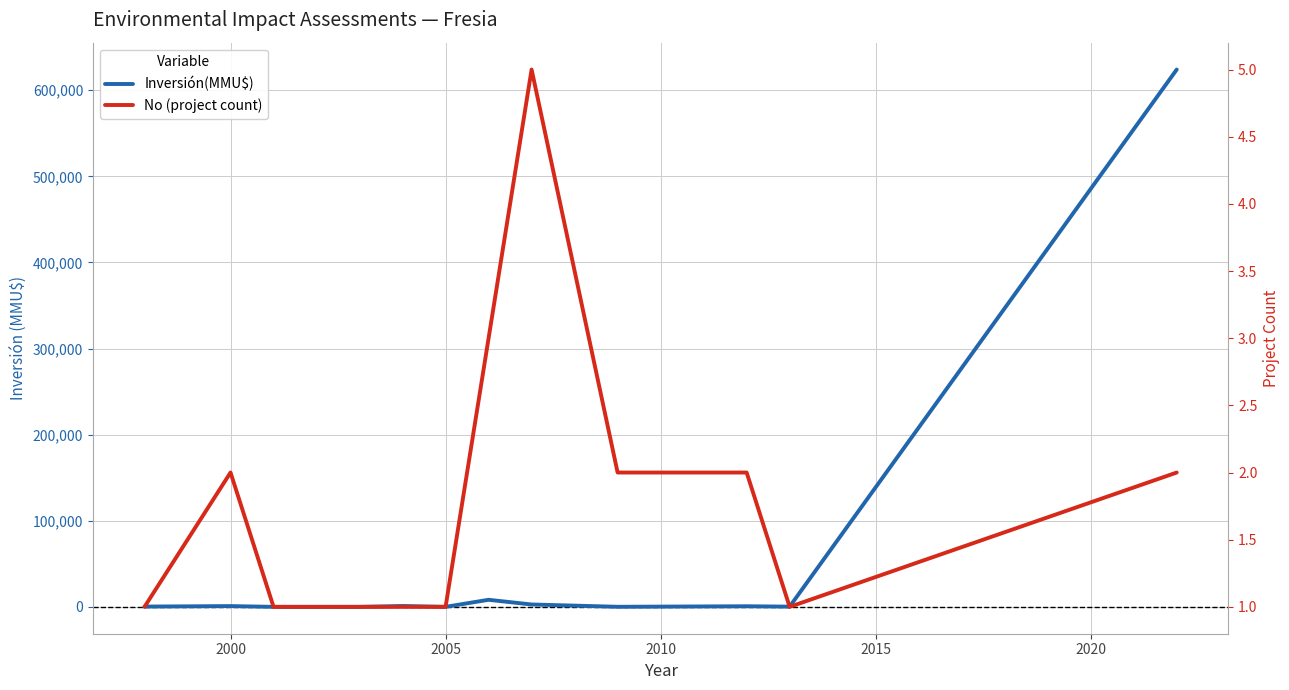

What is the value of the Inversión(MMU$) point at the 6th from the left?

26